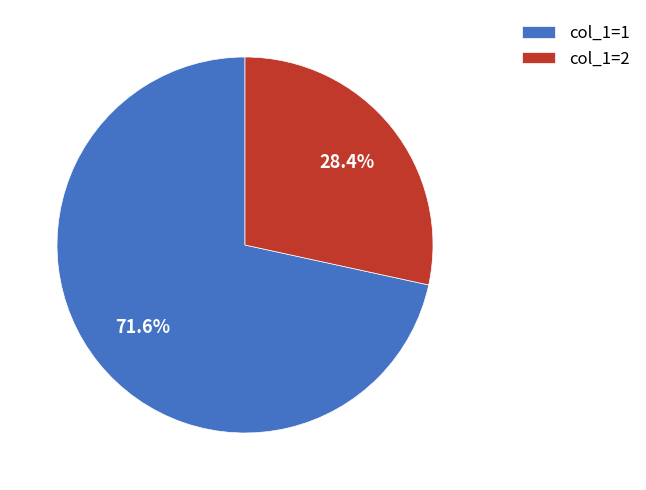

To the nearest percent, what is the average slice percentage?

50%